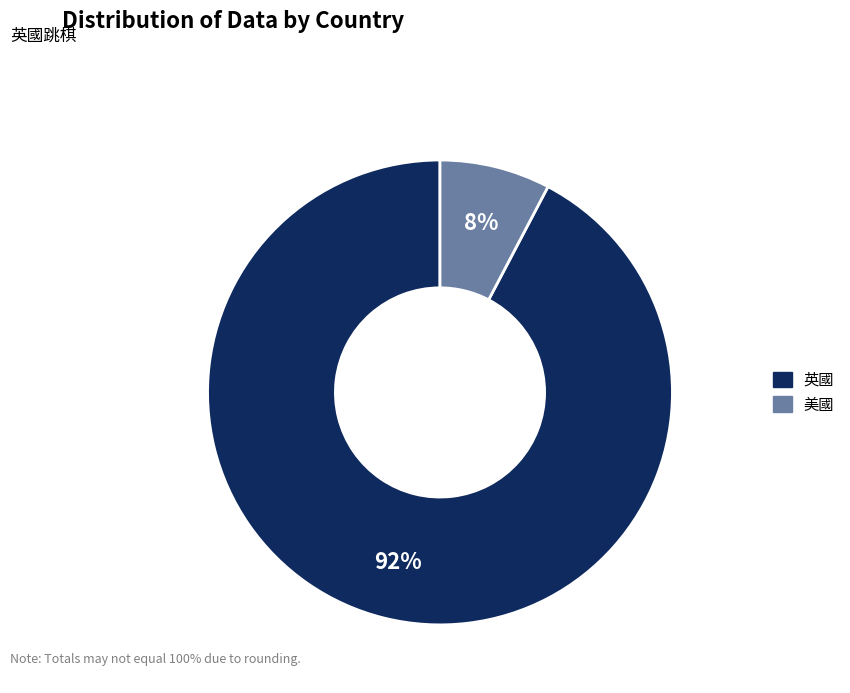

Is 英國 the majority of the pie?

Yes